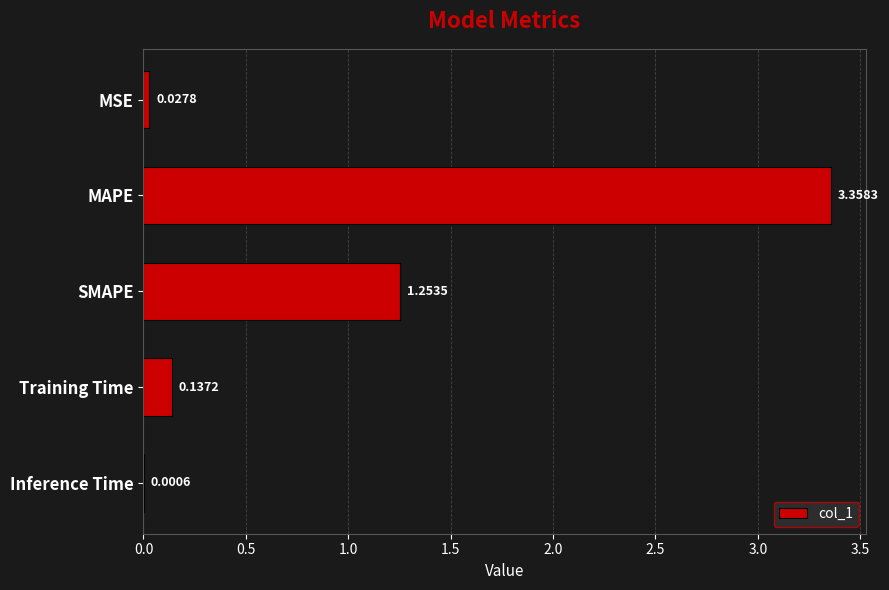

What is the sum of all values?

4.8